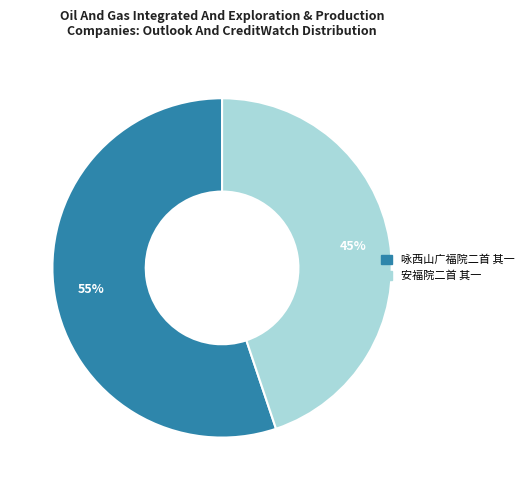

How many slices are in this pie chart?

2